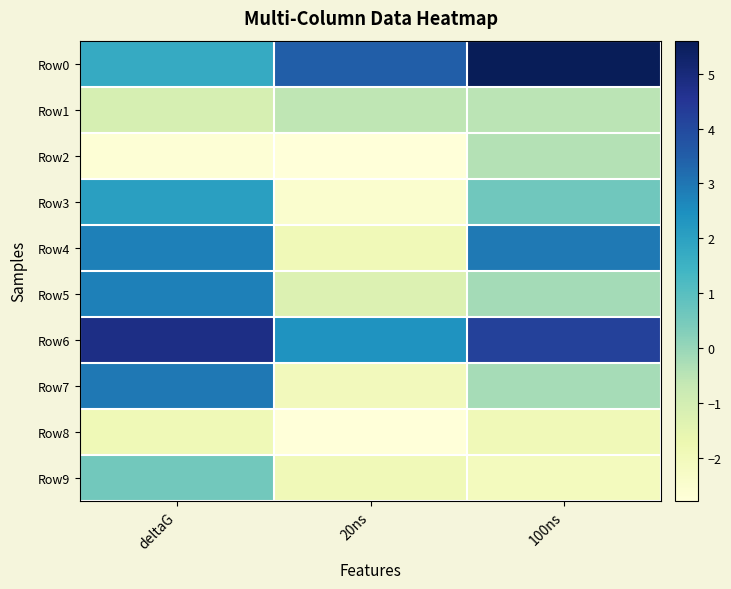

At deltaG, list the series in order from largest to smallest.

Row6, Row7, Row4, Row5, Row3, Row0, Row9, Row1, Row8, Row2